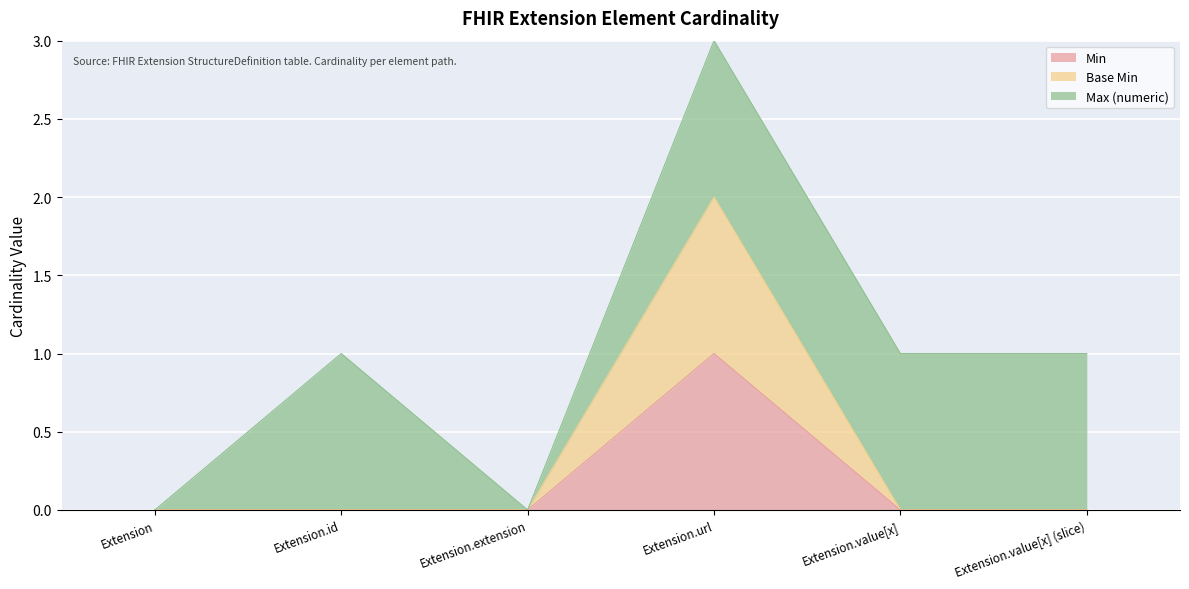

List the labels in order of Min value, largest first.

Extension.url, Extension, Extension.id, Extension.extension, Extension.value[x], Extension.value[x] (slice)